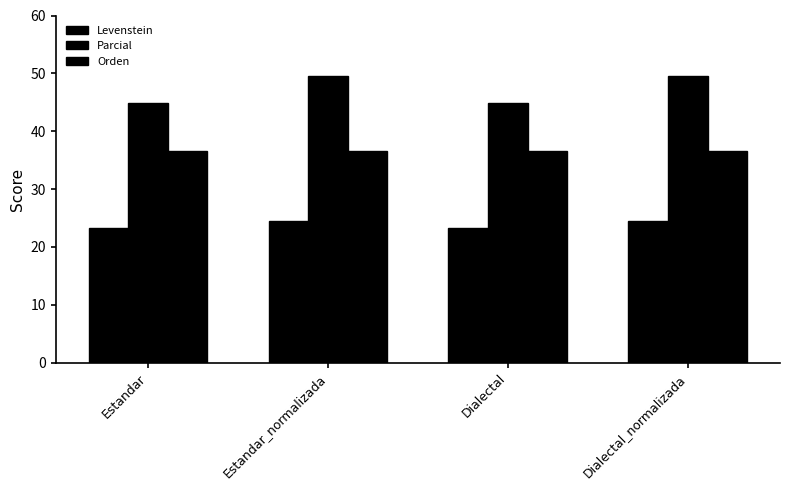

Does the chart contain any negative values?

No